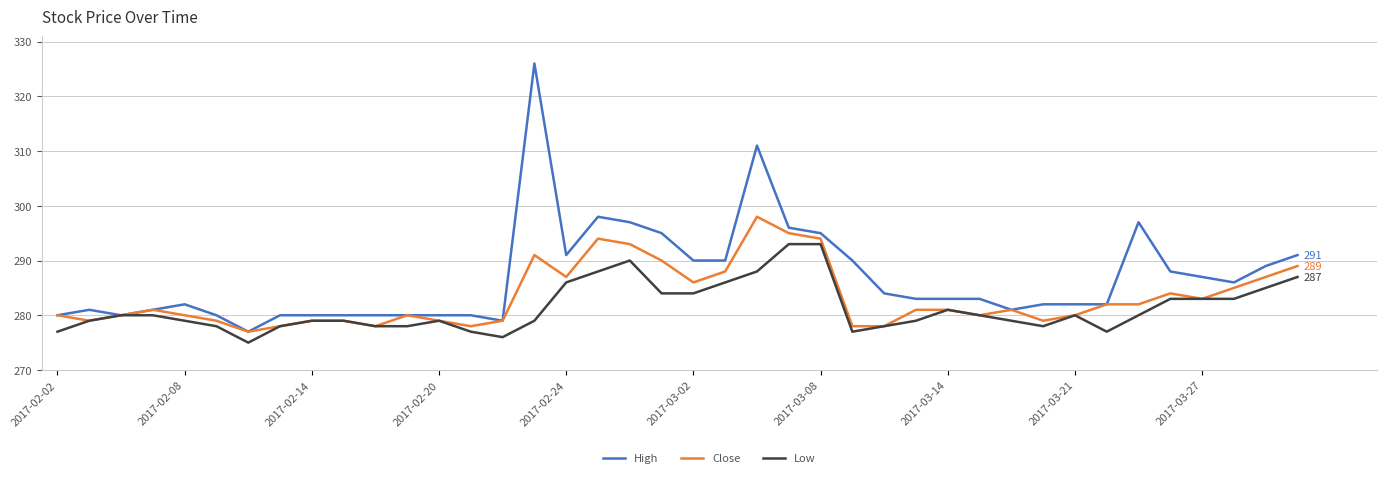

Reading right to left, extract all data points from this chart.

High: 291	289	286	287	288	297	282	282	282	281	283	283	283	284	290	295	296	311	290	290	295	297	298	291	326	279	280	280	280	280	280	280	280	277	280	282	281	280	281	280
Close: 289	287	285	283	284	282	282	280	279	281	280	281	281	278	278	294	295	298	288	286	290	293	294	287	291	279	278	279	280	278	279	279	278	277	279	280	281	280	279	280
Low: 287	285	283	283	283	280	277	280	278	279	280	281	279	278	277	293	293	288	286	284	284	290	288	286	279	276	277	279	278	278	279	279	278	275	278	279	280	280	279	277